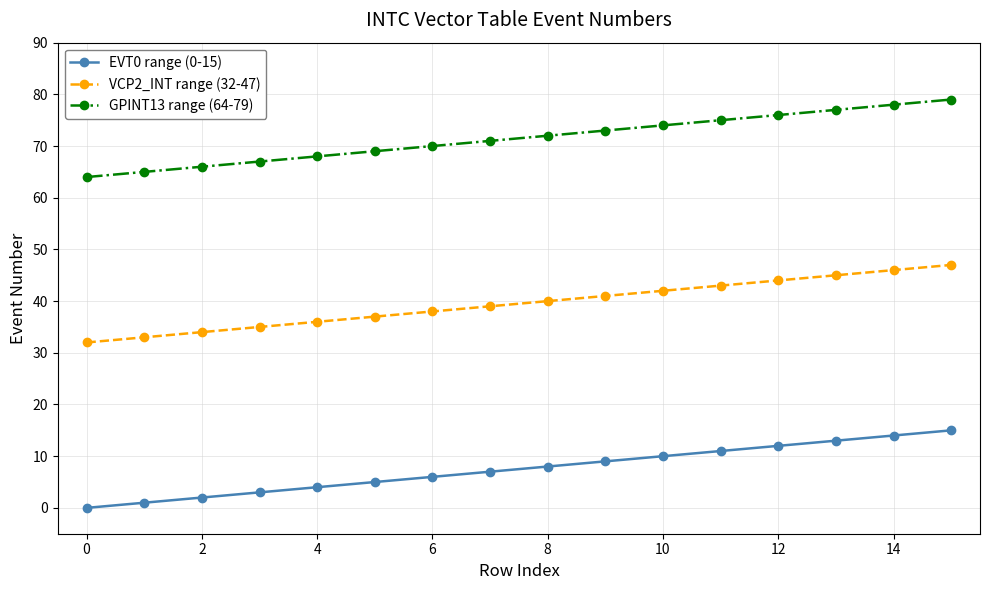

What is the sum of all VCP2_INT range (32-47) values?

632